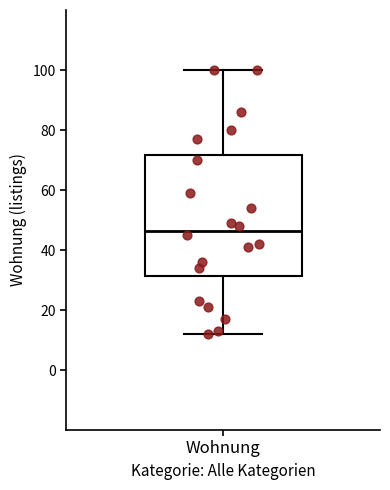

Read this box plot against the y-axis: the position of the median line, the range covered by the box, and the ends of both whiskers. The values are not printed on the chart, so give them approximately, as read against the axis.

median 46, box 32 to 72, whiskers 12 to 100